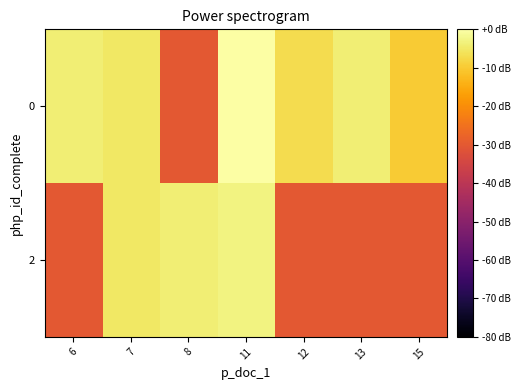

What is the total value across all series at 11?

-3.0